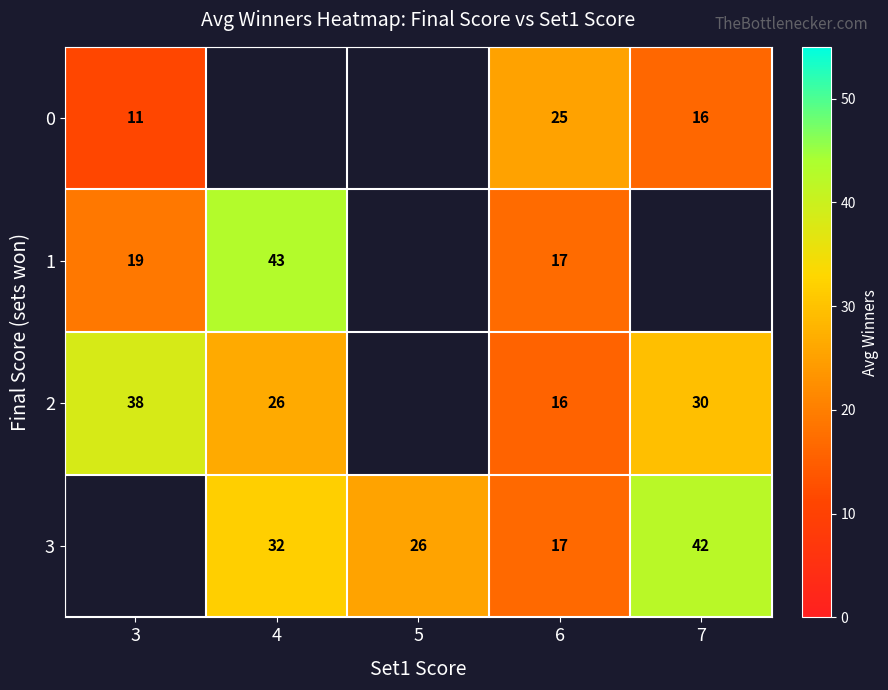

What is the maximum value for 2?

38.3